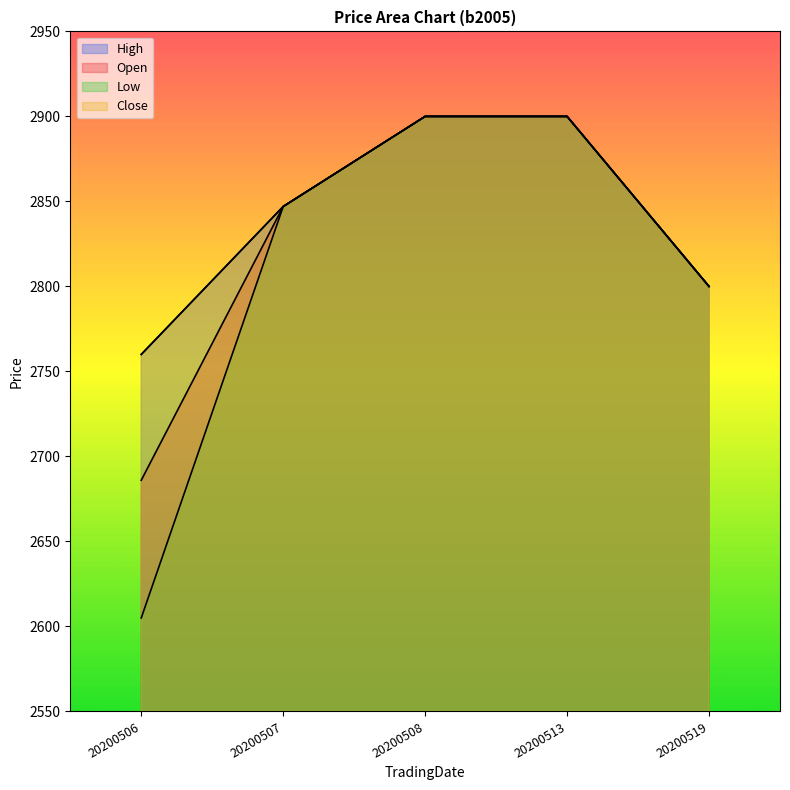

Is the value of Open at 20200506 greater than the value of Close at 20200513?

No